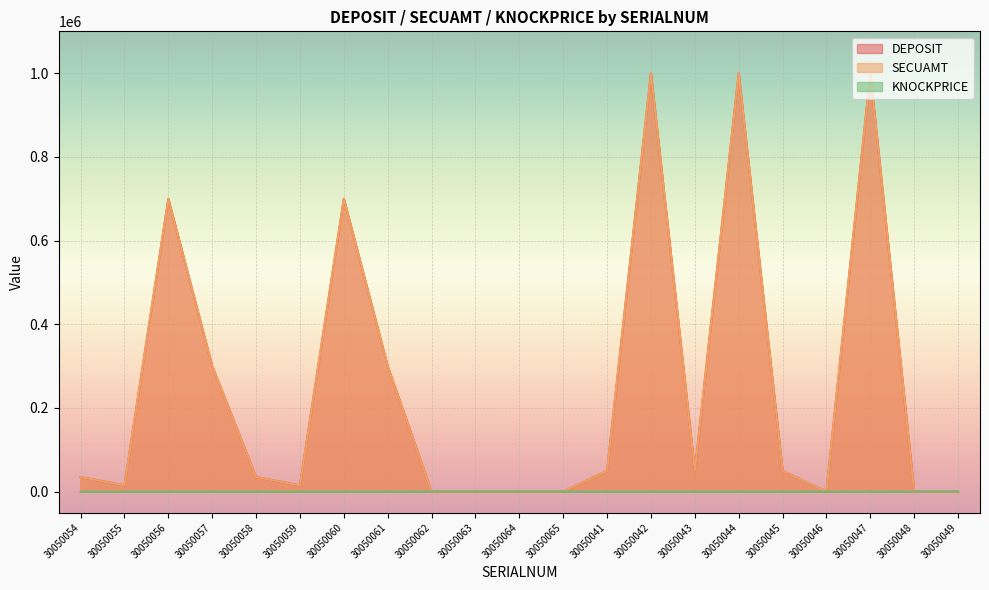

How many KNOCKPRICE values are between 0 and 100?

21